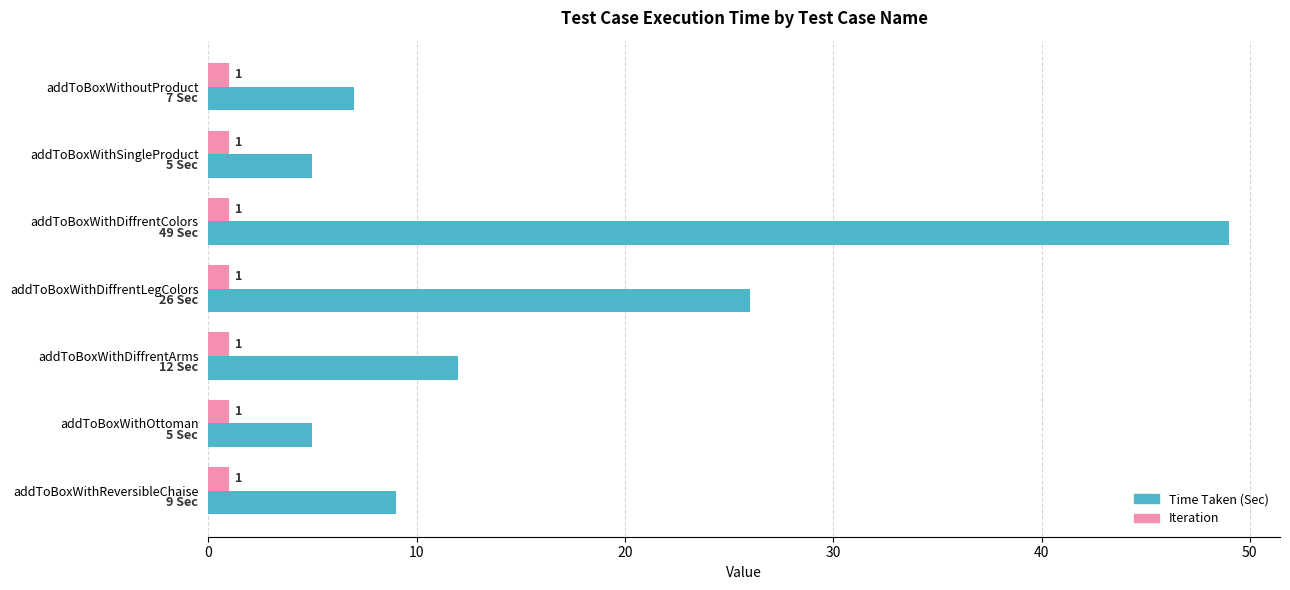

What are all the series names shown in the legend?

Time Taken (Sec), Iteration